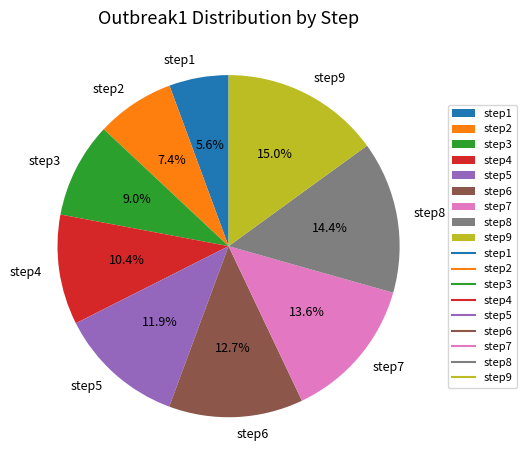

Is there any slice that represents more than half of the pie?

No